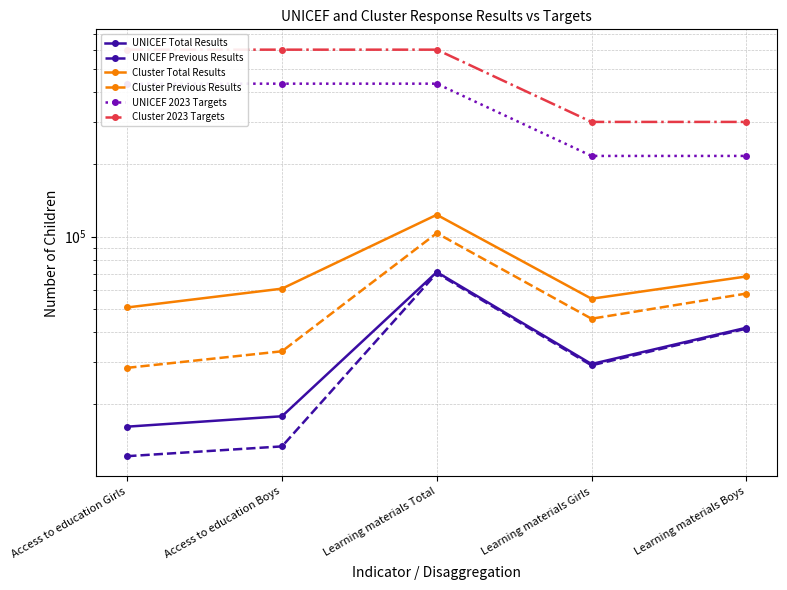

What is the label of the 5th point from the left?

Learning materials Boys